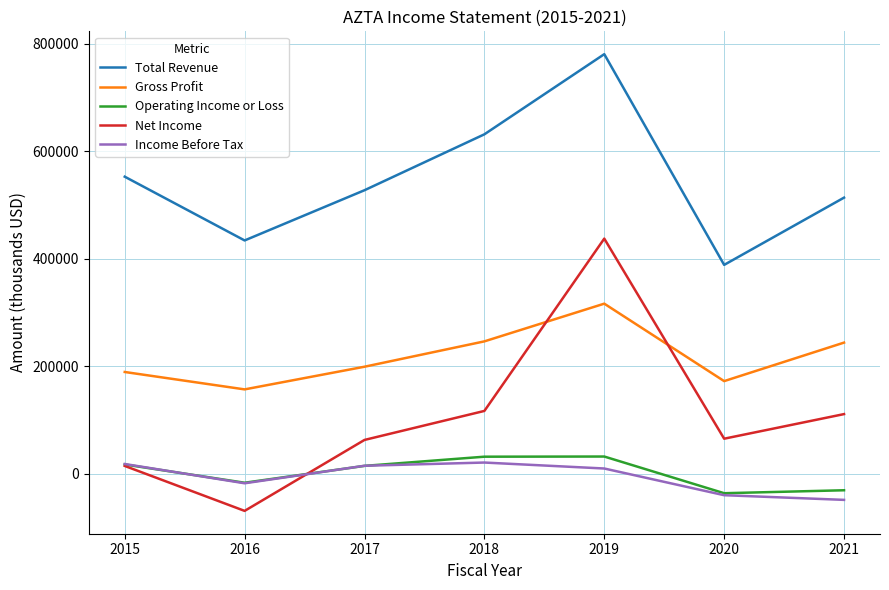

After their last crossing, which series has the higher values: Operating Income or Loss or Net Income?

Net Income